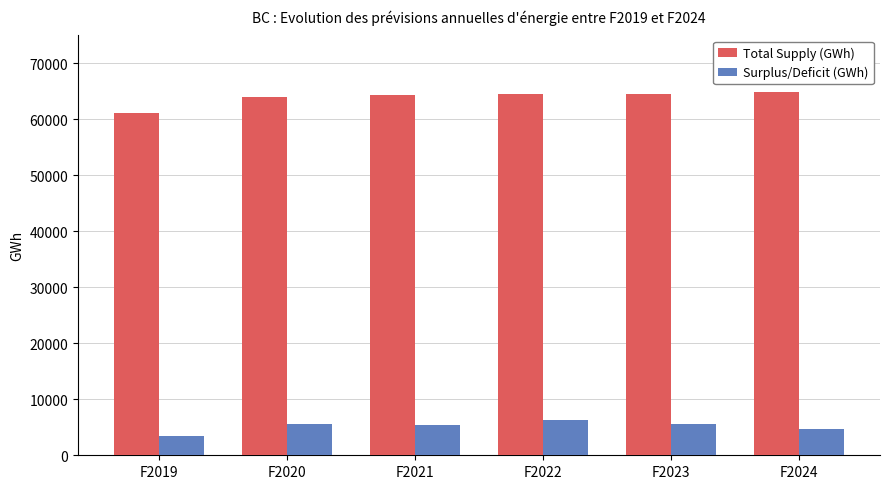

What is the maximum value shown in the chart?

64919